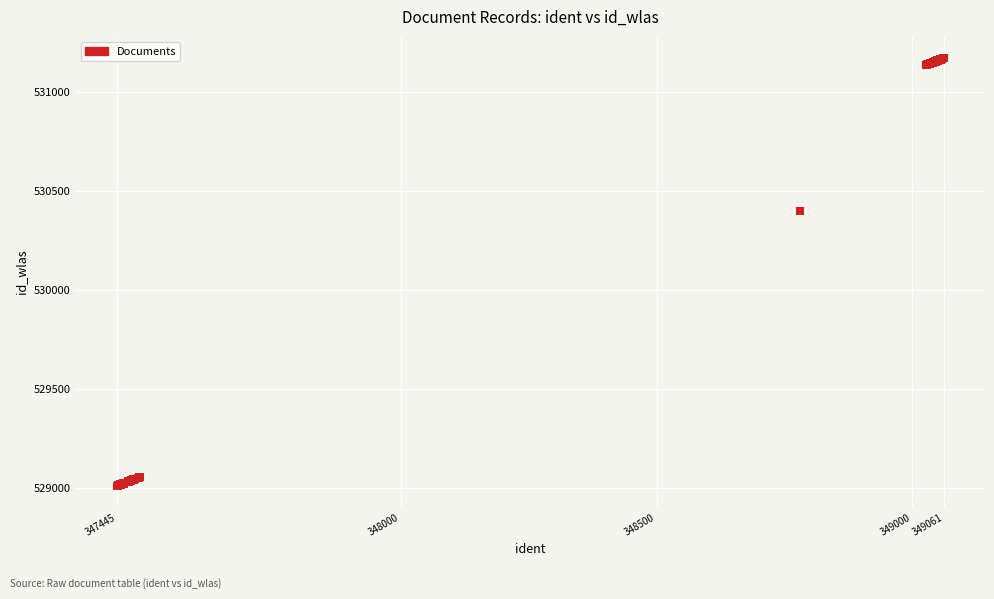

What Y value in the scatter plot is closest to 530088?

530397